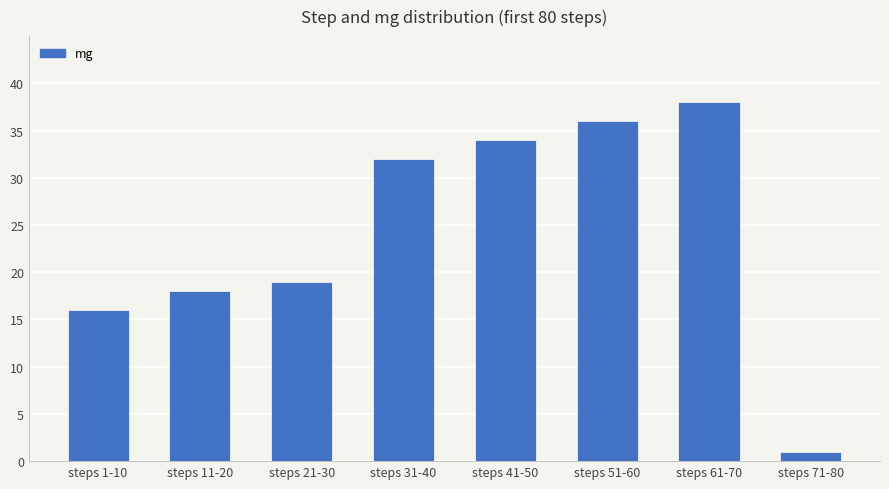

What is the change in value from steps 1-10 to steps 31-40?

+16